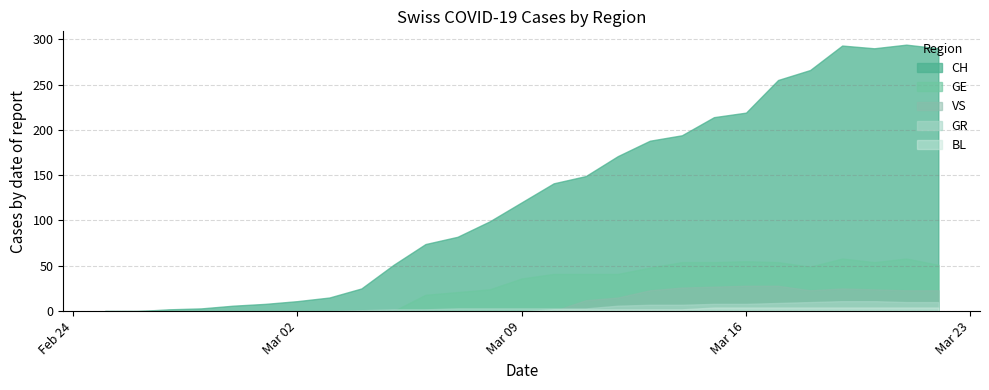

Which series has the widest spread of values?

CH